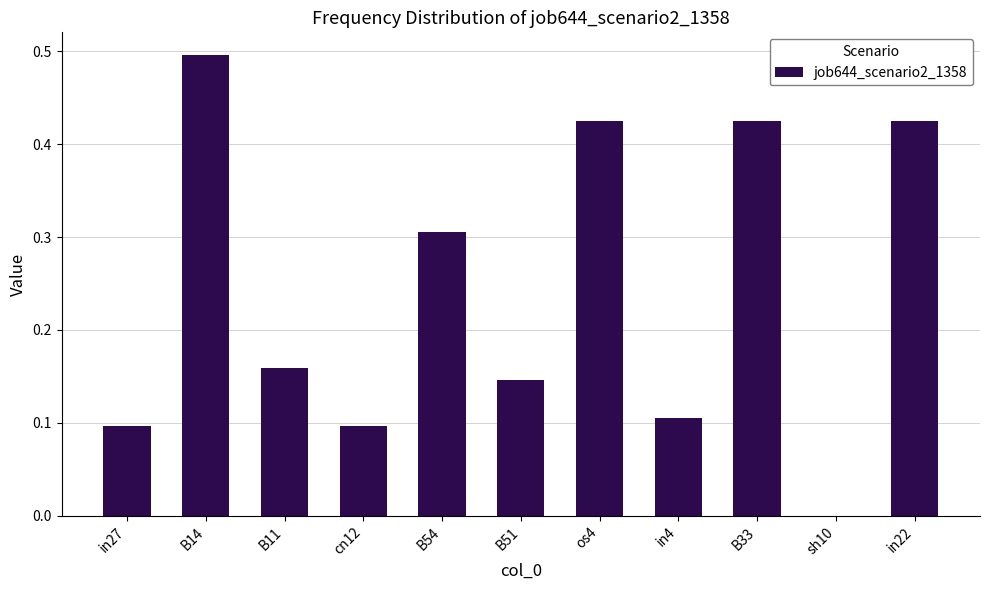

How many categories are shown in the chart?

11